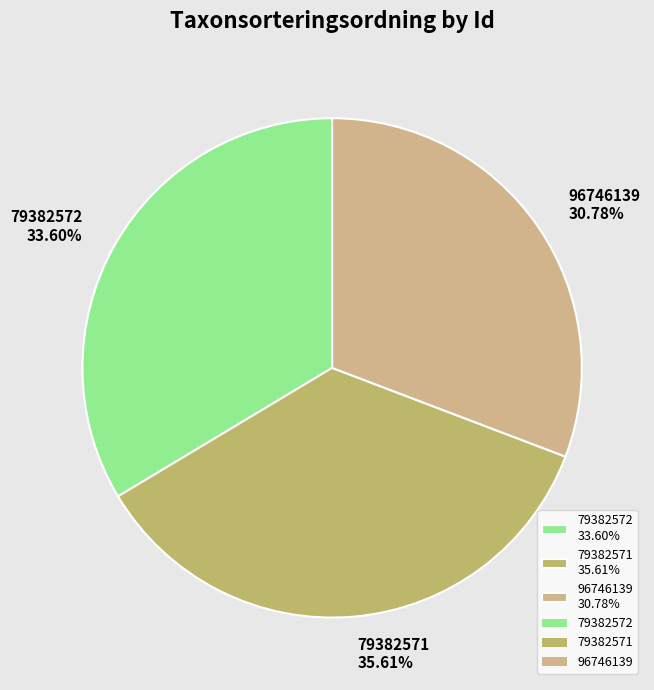

To the nearest percent, what is the average slice percentage?

33%